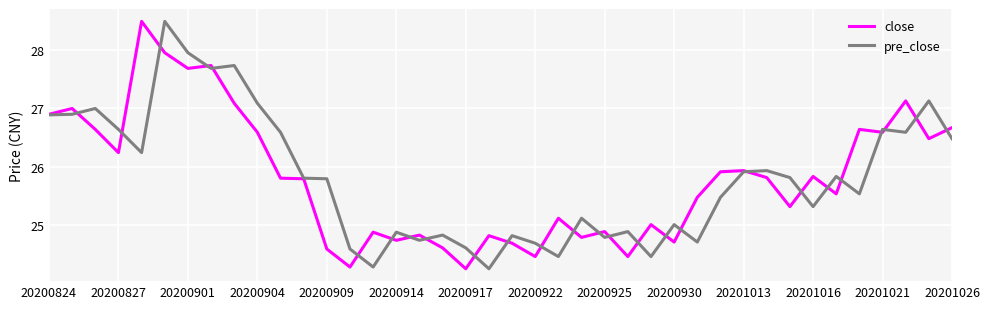

What is the minimum value for close?

24.2